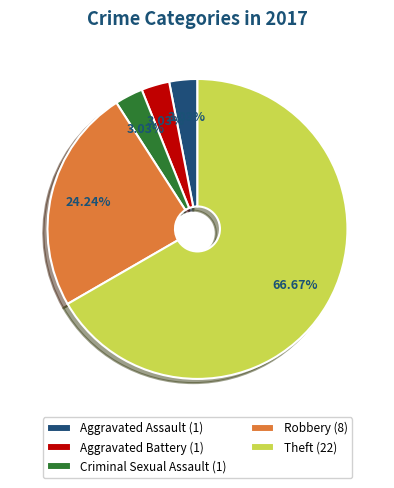

To the nearest percent, what is the combined percentage of Aggravated Battery and Aggravated Assault?

6%